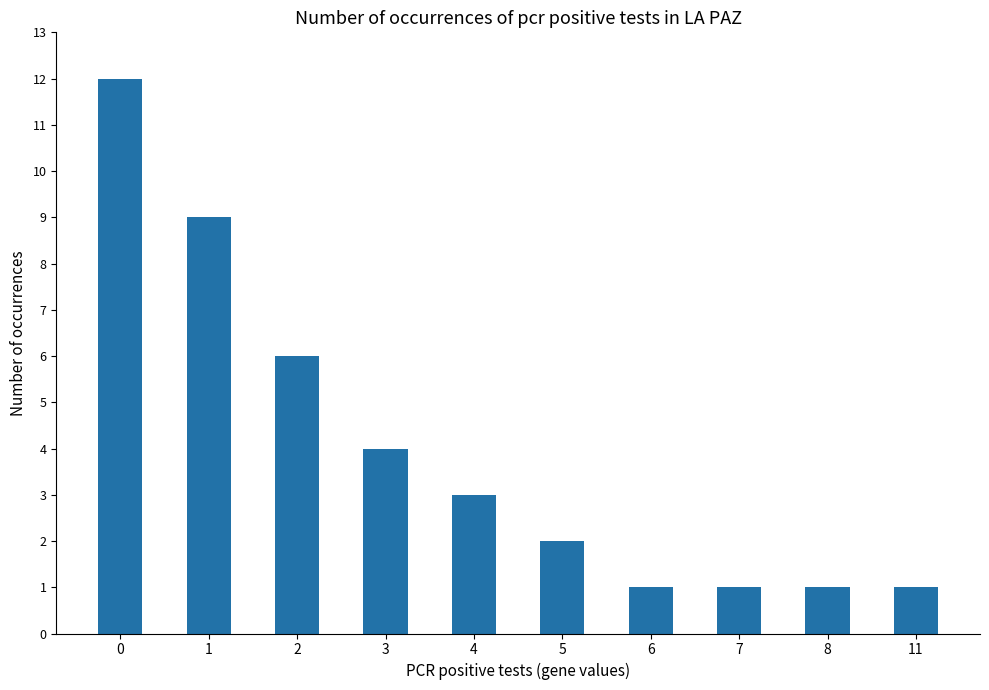

How many data points are less than 3?

5